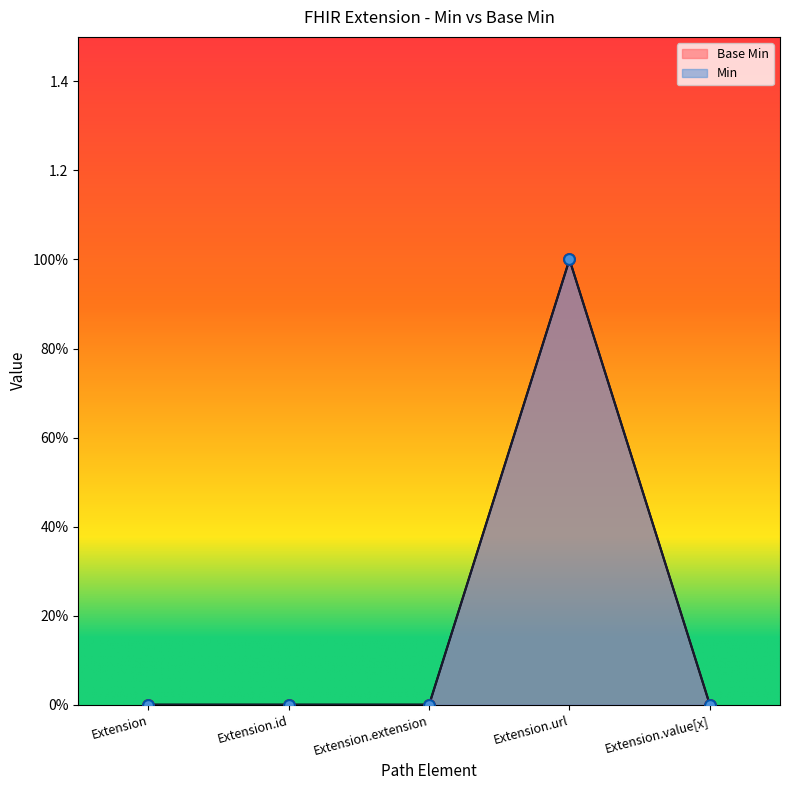

Which has a higher value, Extension.value[x] or Extension.extension?

Extension.value[x]